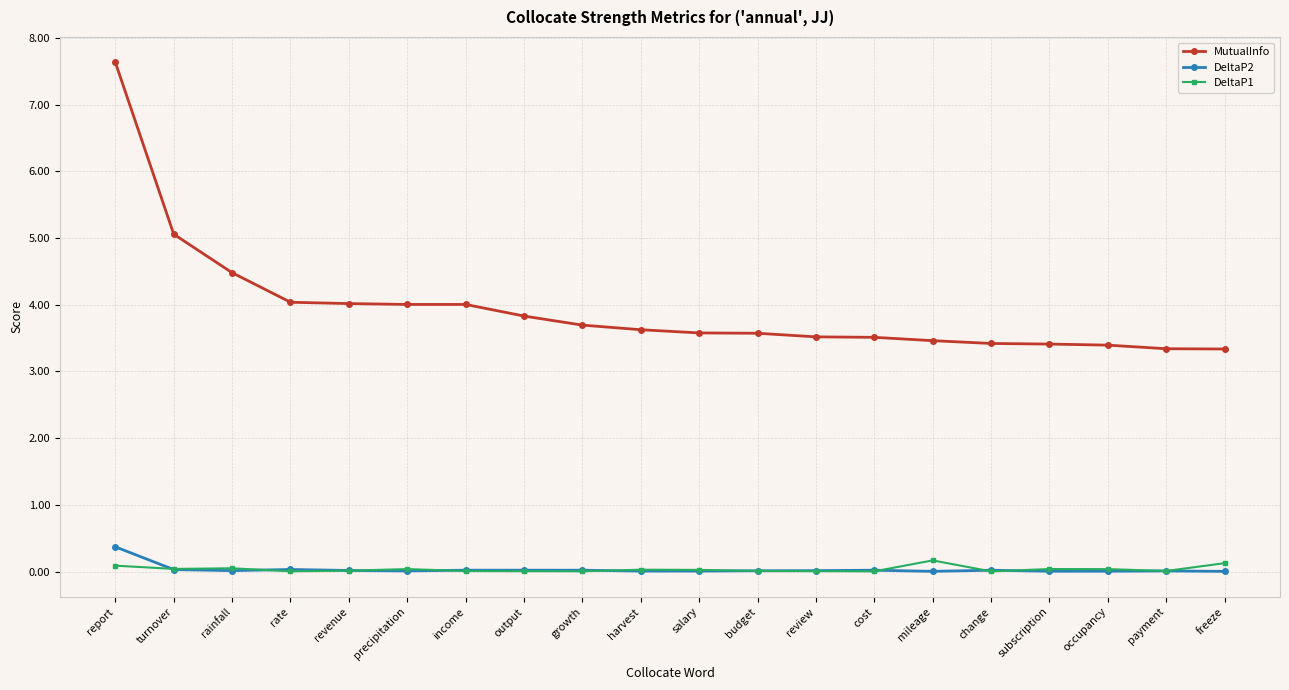

True or false: MutualInfo and DeltaP1 cross at least once.

False